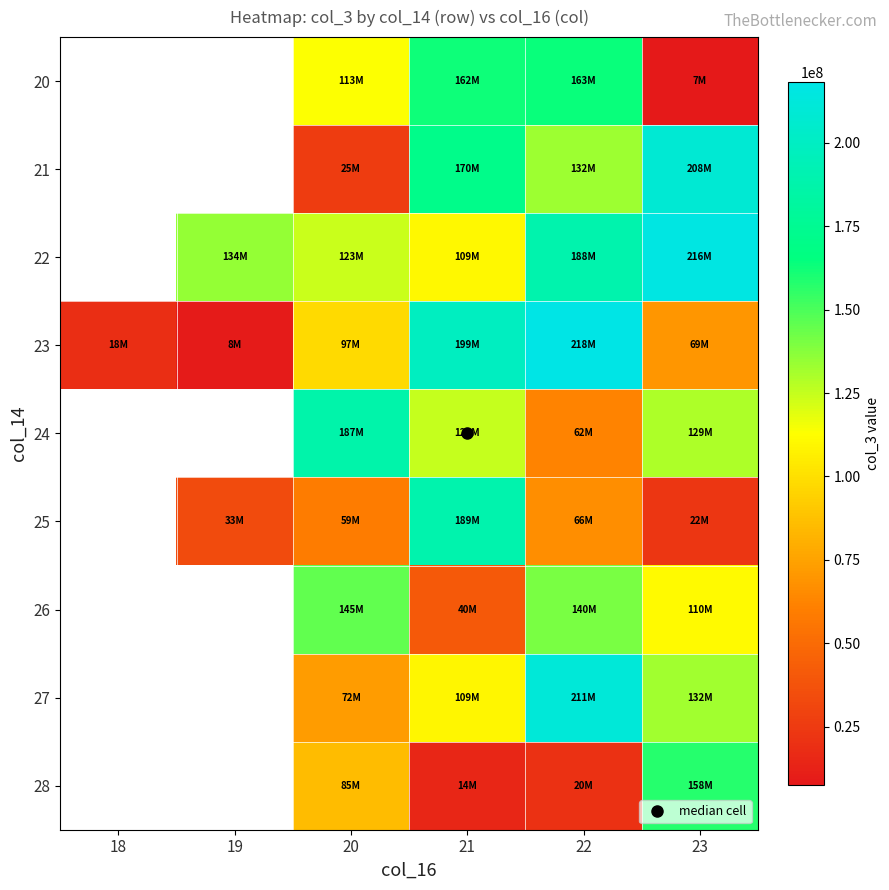

What is the spread (max minus min) of values at 22?

197370792.0